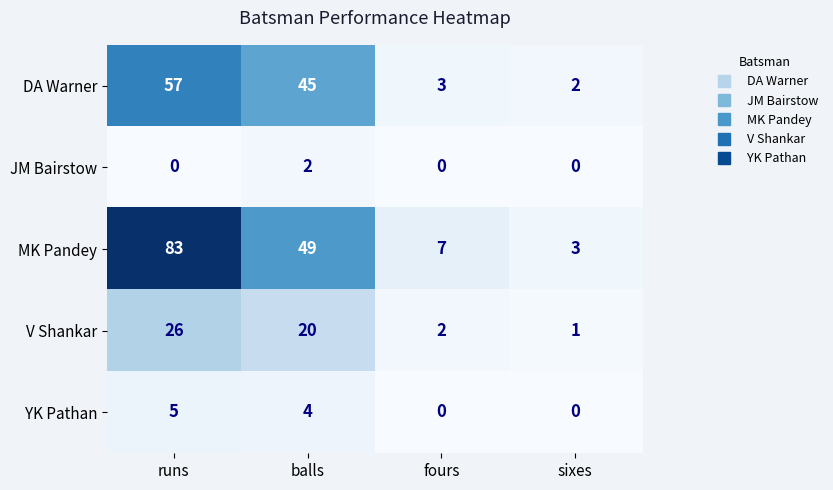

Which series has the widest spread of values?

MK Pandey